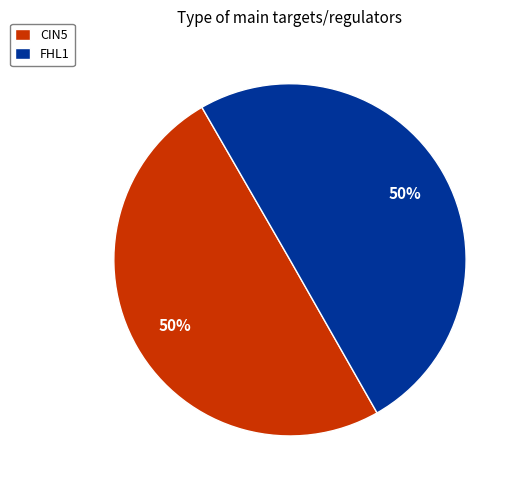

How many segments does this pie chart have?

2